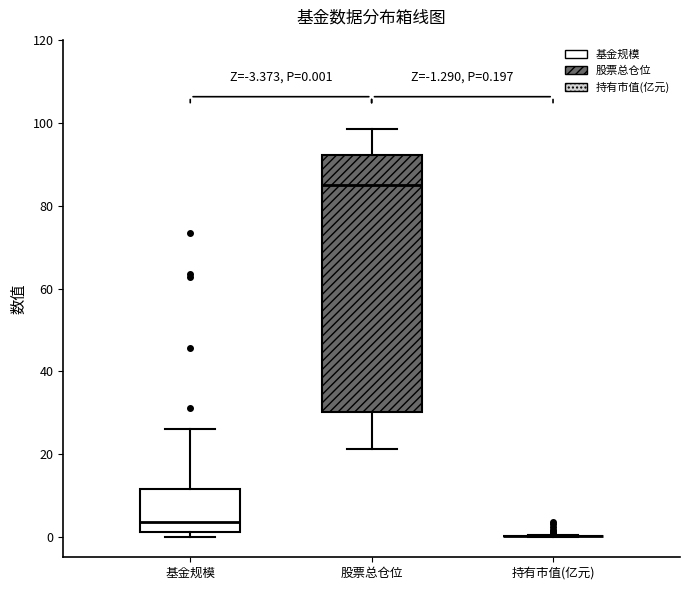

Which box is the tallest, from its lower edge to its upper edge?

股票总仓位